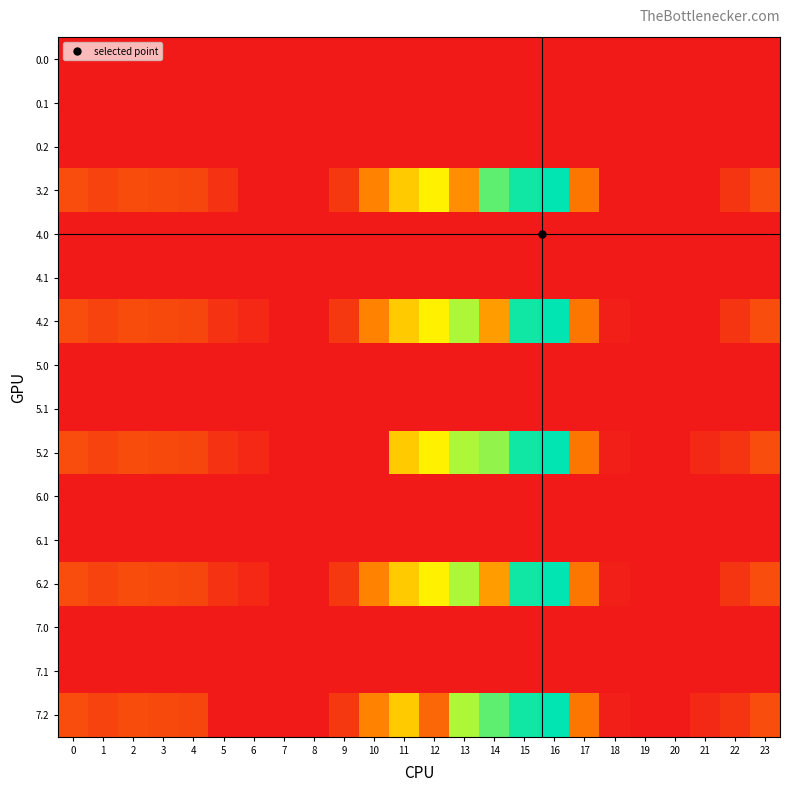

Rank the series at 5 from highest to lowest value.

3.2, 4.2, 5.2, 6.2, 0.0, 0.1, 0.2, 4.0, 4.1, 5.0, 5.1, 6.0, 6.1, 7.0, 7.1, 7.2